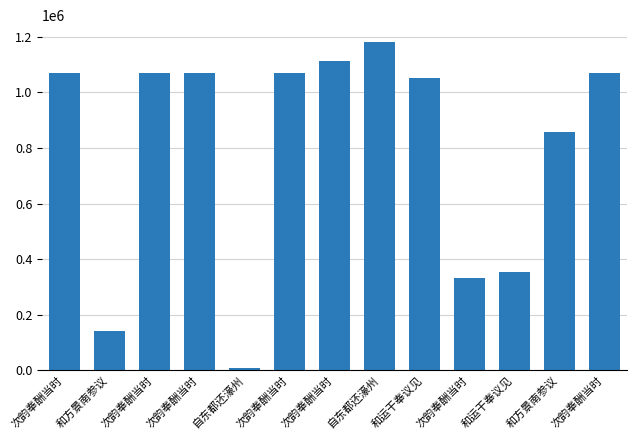

How many series are shown in this chart?

1